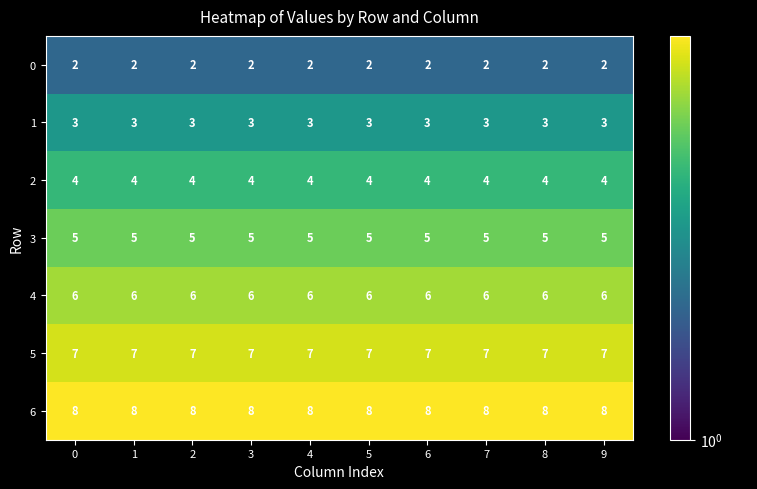

What is the spread (max minus min) of values at 1?

6